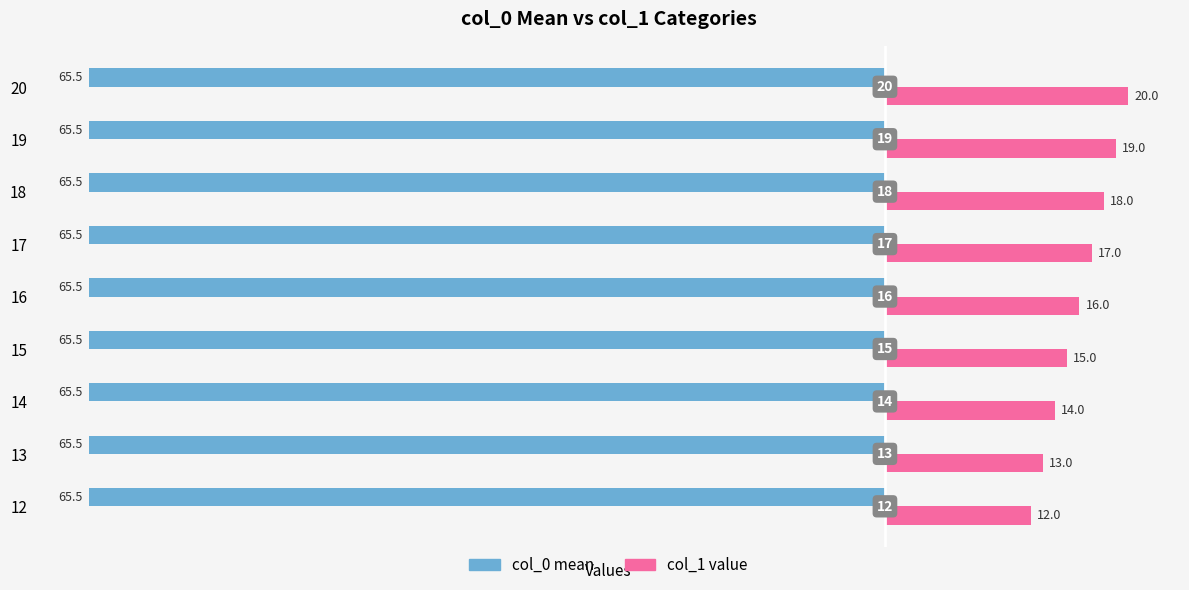

True or false: col_0 mean has a value of -65.5 at 15.

True